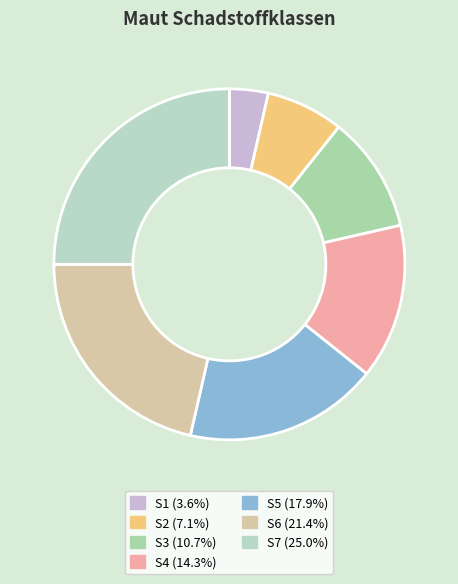

How many segments does this pie chart have?

7